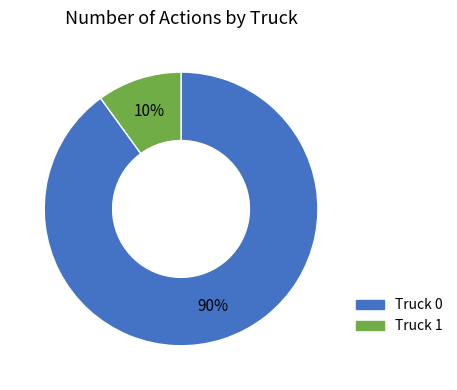

Do Truck 0 and Truck 1 together represent more than half of the pie?

Yes